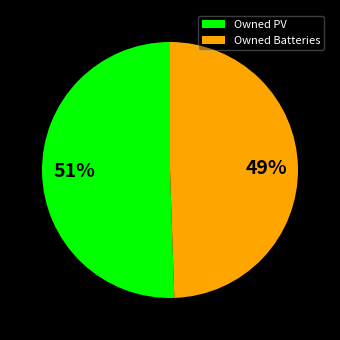

Which slice is the smallest?

Owned Batteries